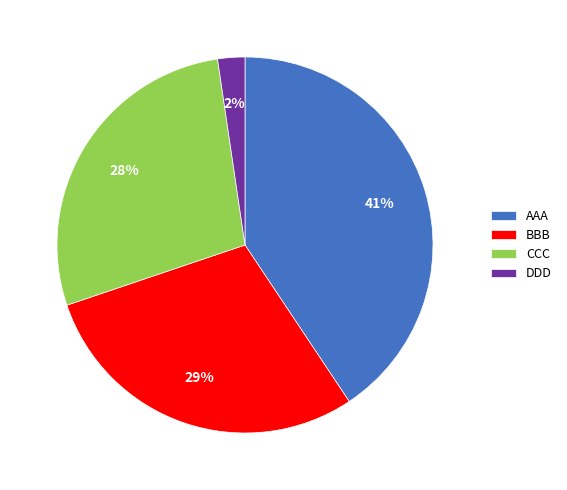

How many segments does this pie chart have?

4